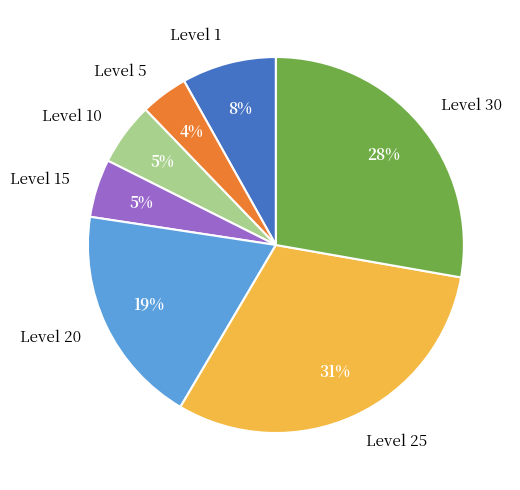

Is Level 30 the majority of the pie?

No